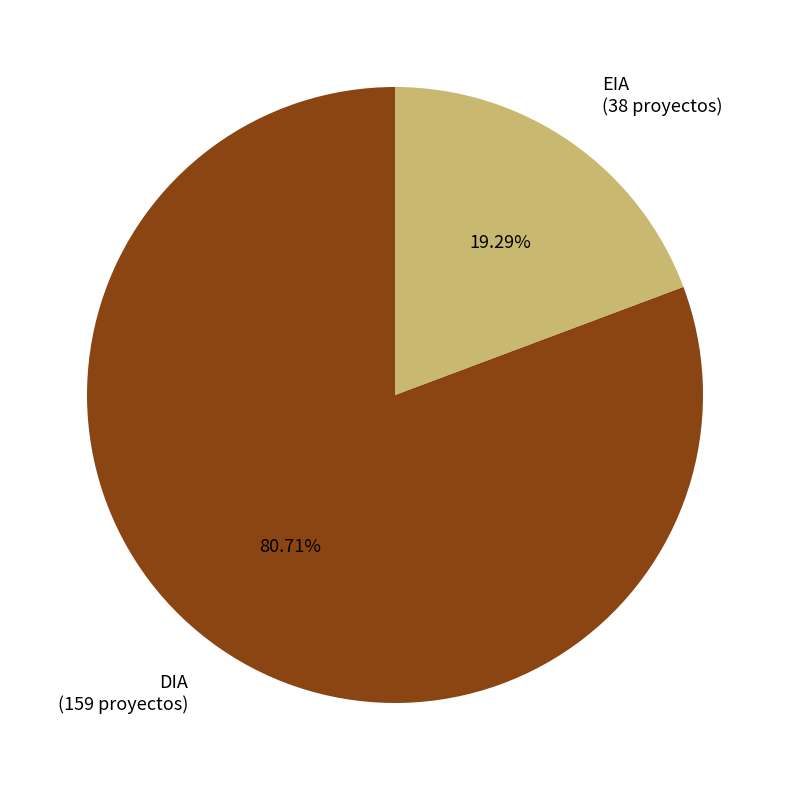

How many slices are in this pie chart?

2